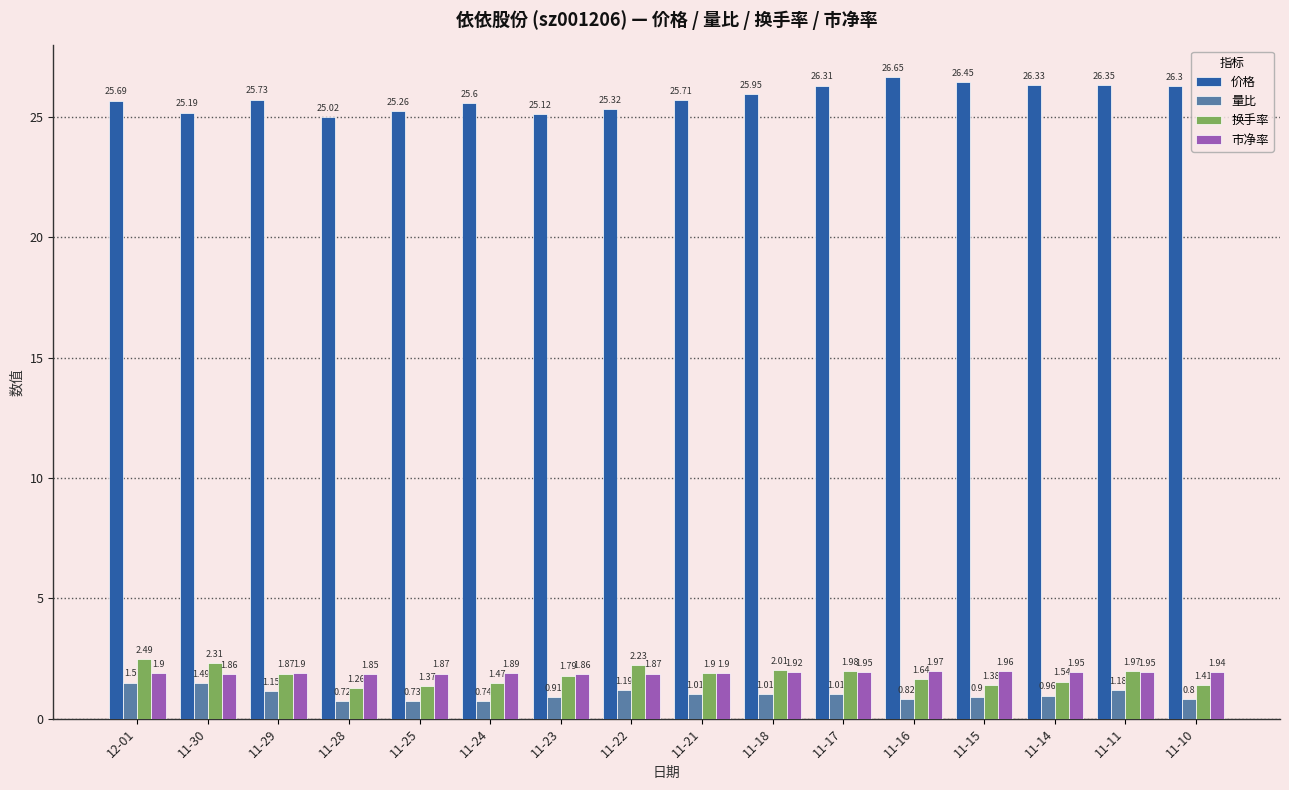

What are all the series names shown in the legend?

价格, 量比, 换手率, 市净率